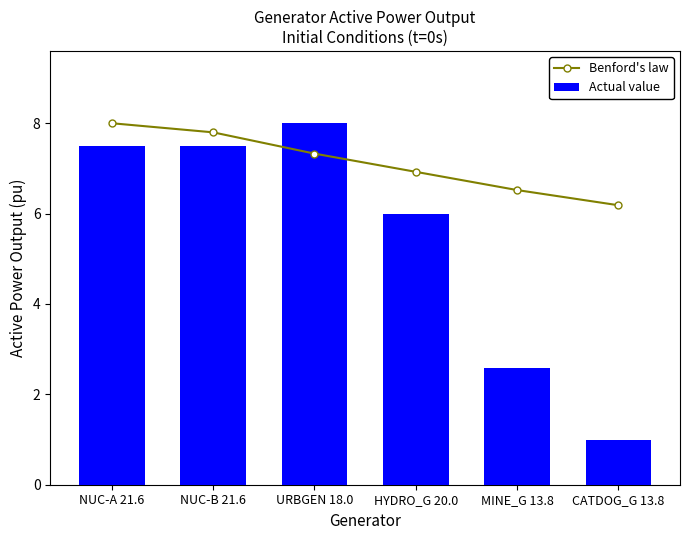

What are all the series names shown in the legend?

Benford's law, Actual value